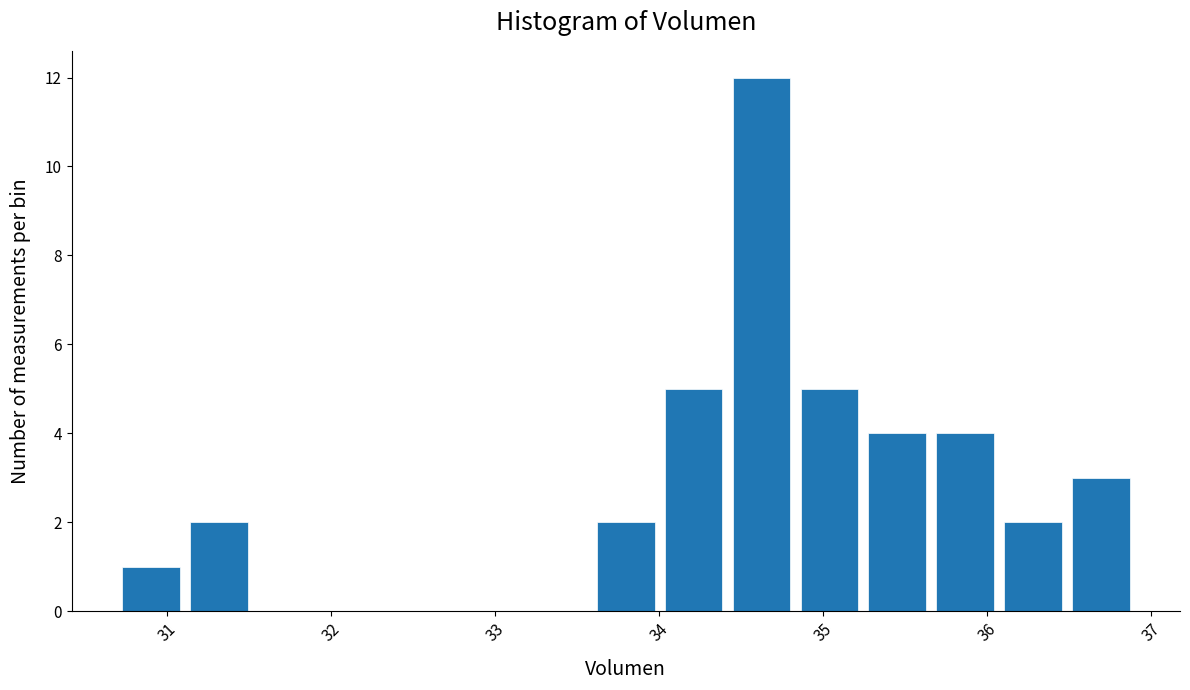

How tall is the bar that spans 34.4 to 34.8 on the x-axis? Neither the bar edges nor the heights are printed on the chart, so give them approximately, as read against the axes.

12